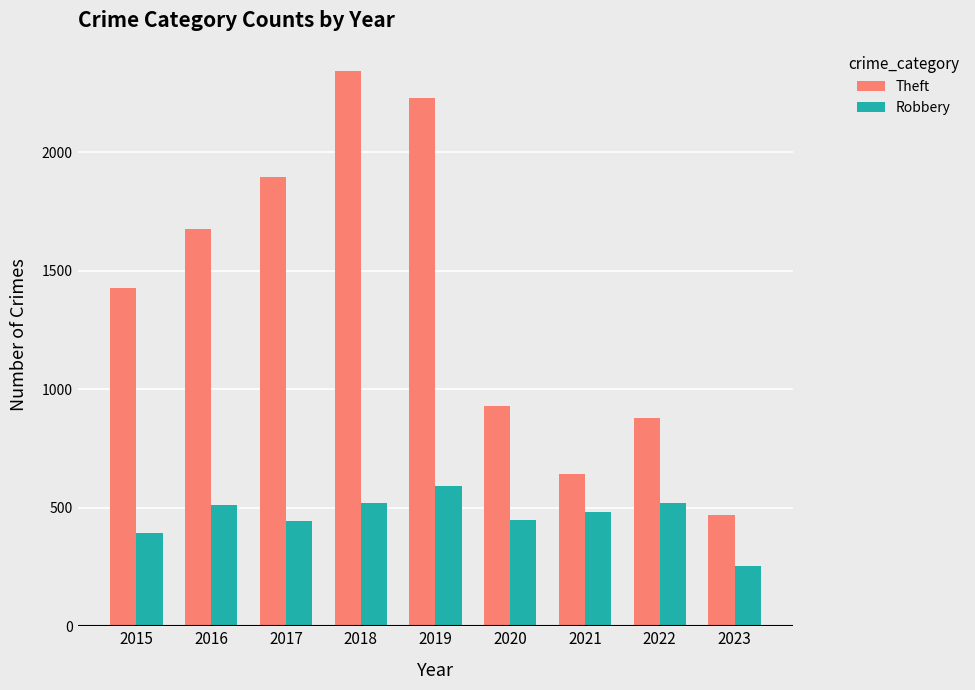

Which series has the largest range (max minus min)?

Theft